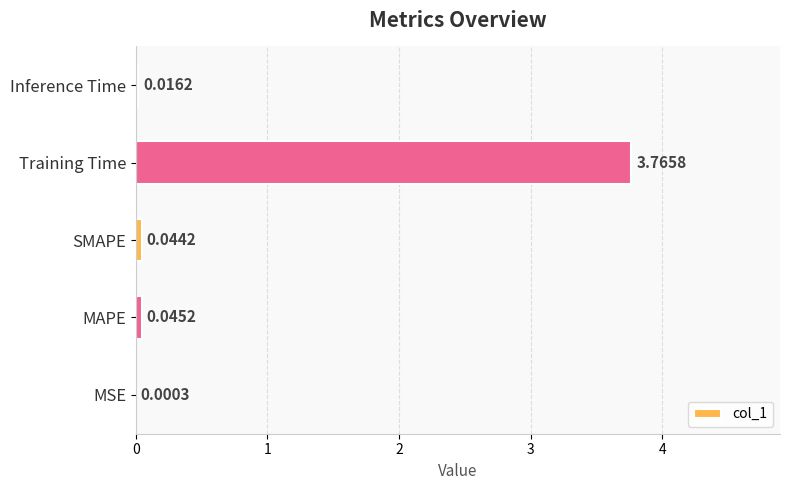

Which label corresponds to the largest value in the chart?

Training Time